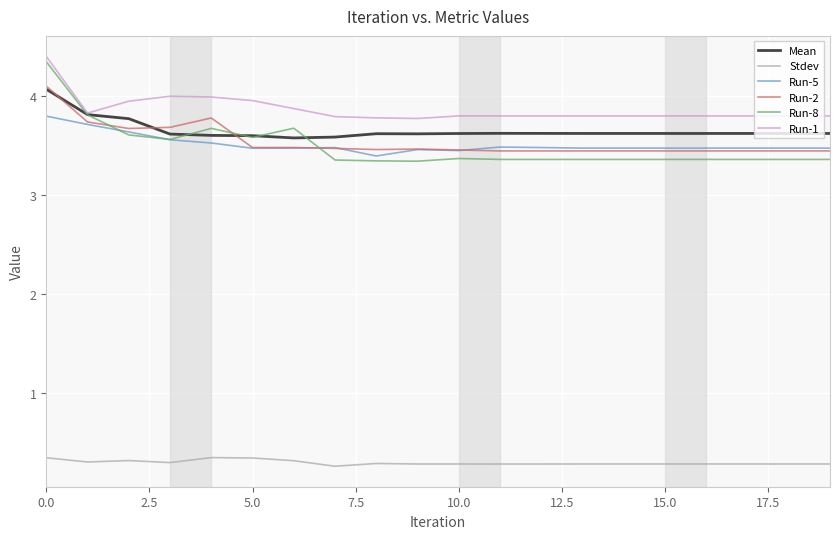

What is the difference between the maximum and minimum values in the Run-5 series?

0.4